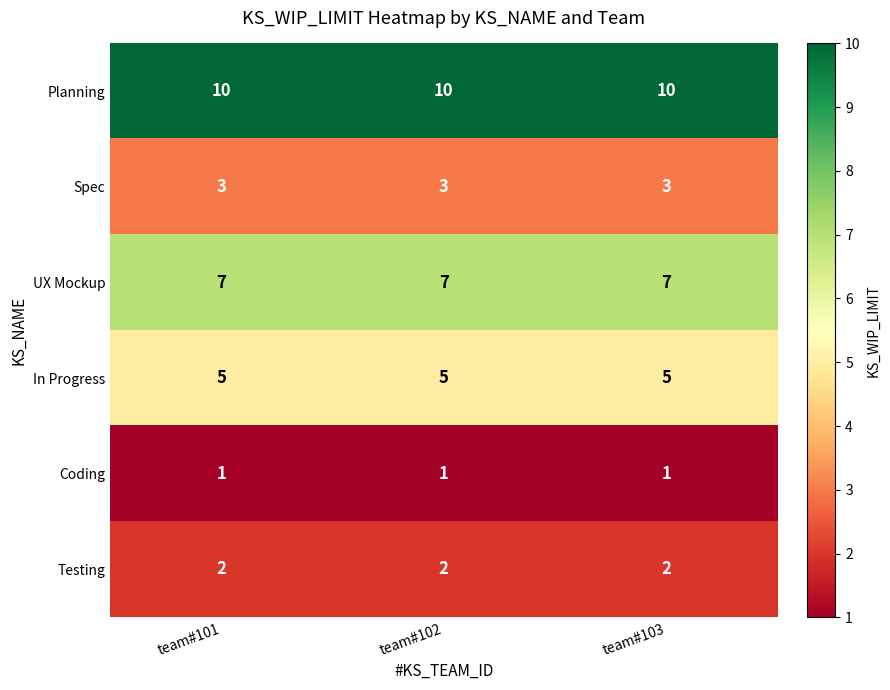

What is the minimum value for UX Mockup?

7